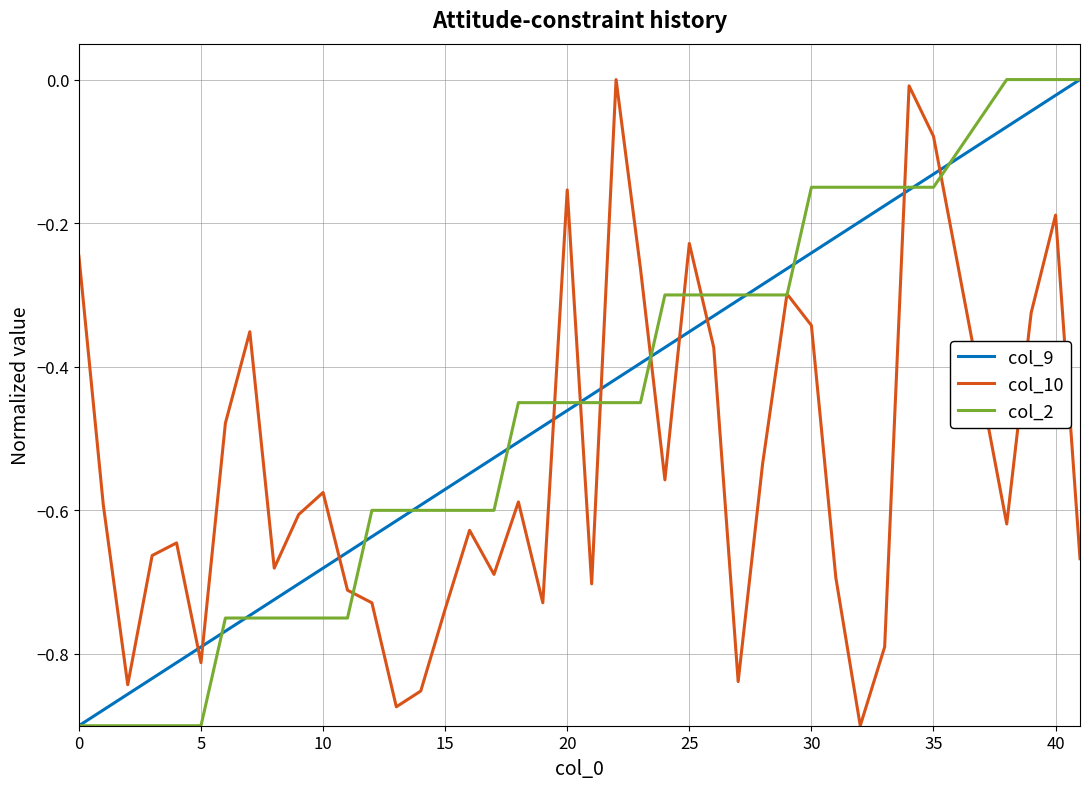

What are all the series names shown in the legend?

col_9, col_10, col_2